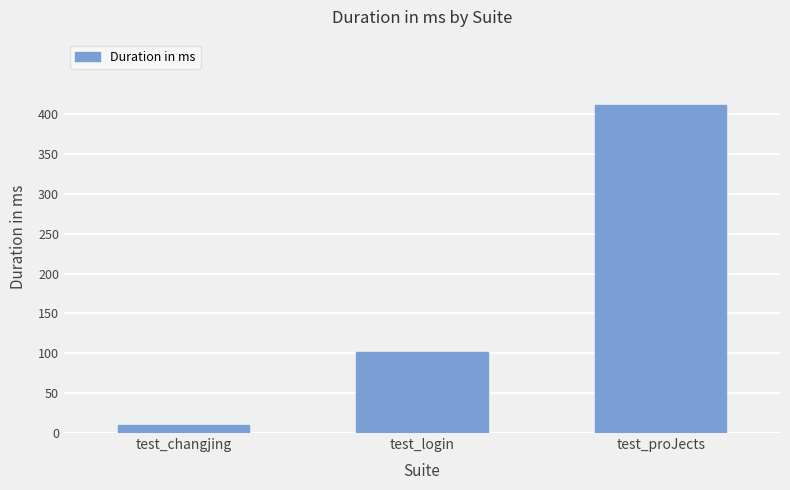

How many bars are there in total?

3